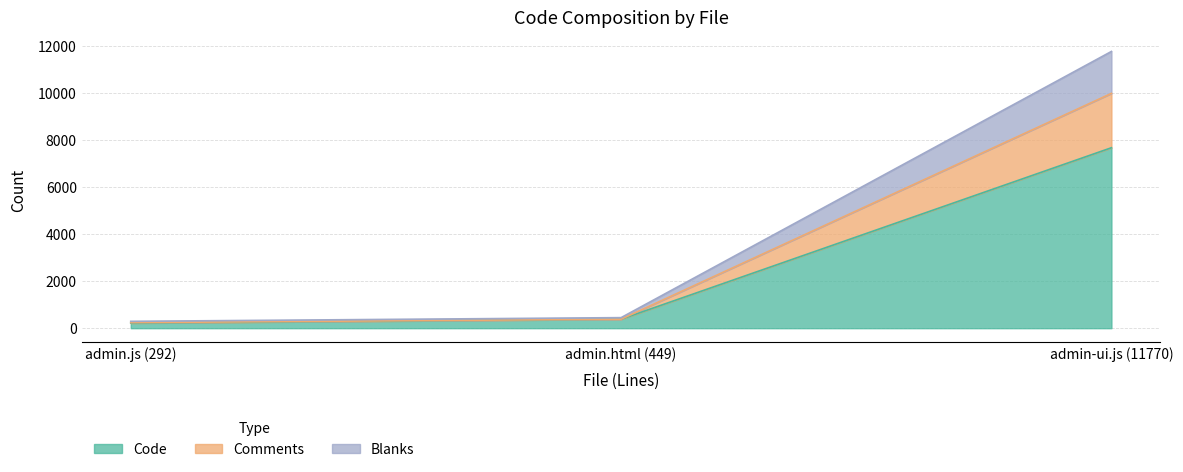

What is the total value across all series at admin-ui.js (11770)?

11770